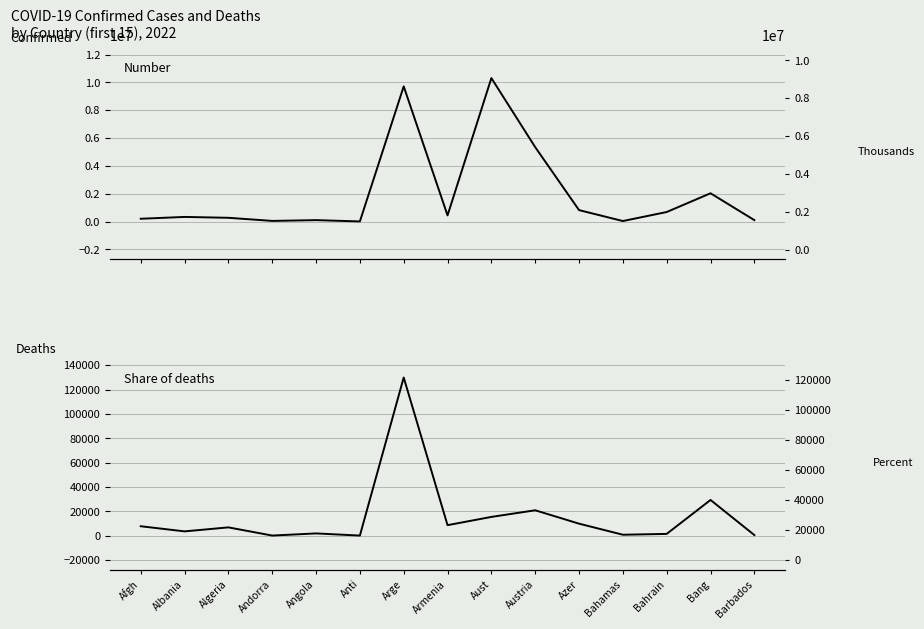

True or false: Confirmed and Deaths cross at least once.

False